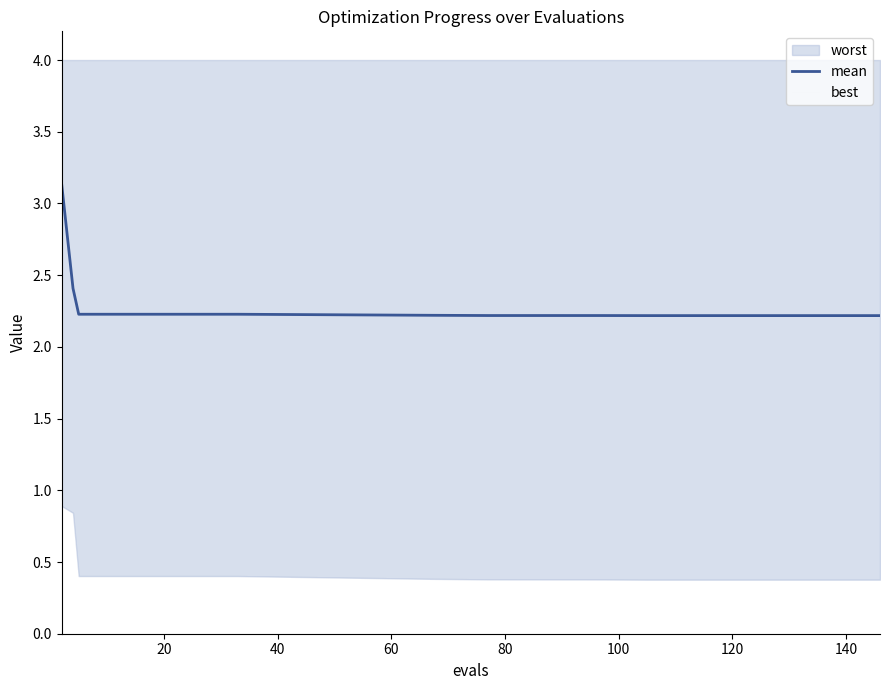

How many best values are between 0 and 1?

17